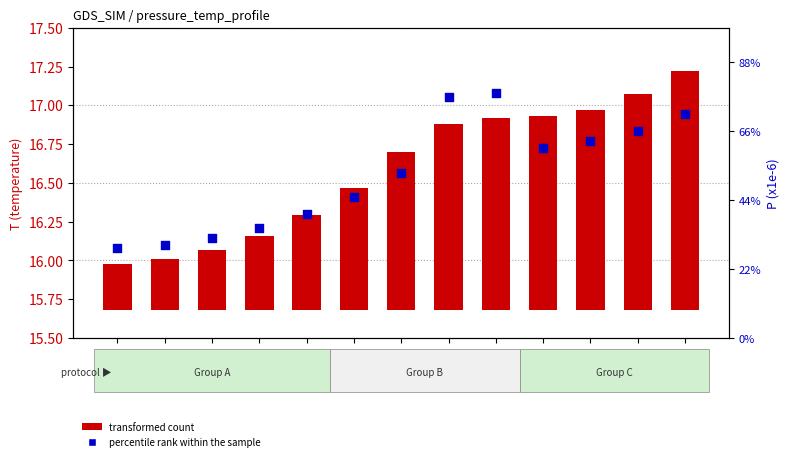

Which series contains the highest Y value?

transformed count